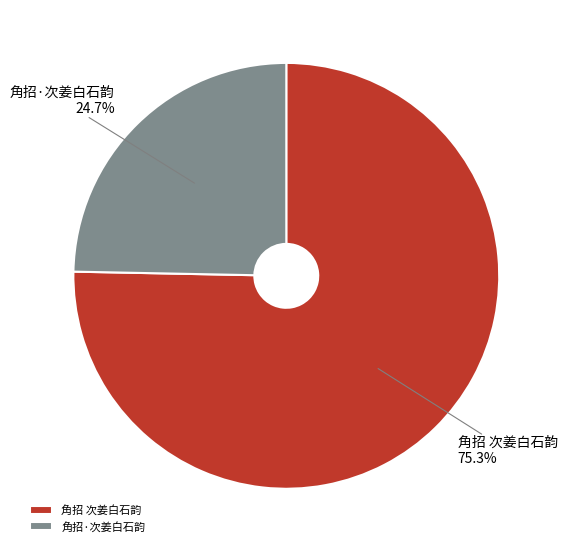

To the nearest percent, what is the average slice percentage?

50%